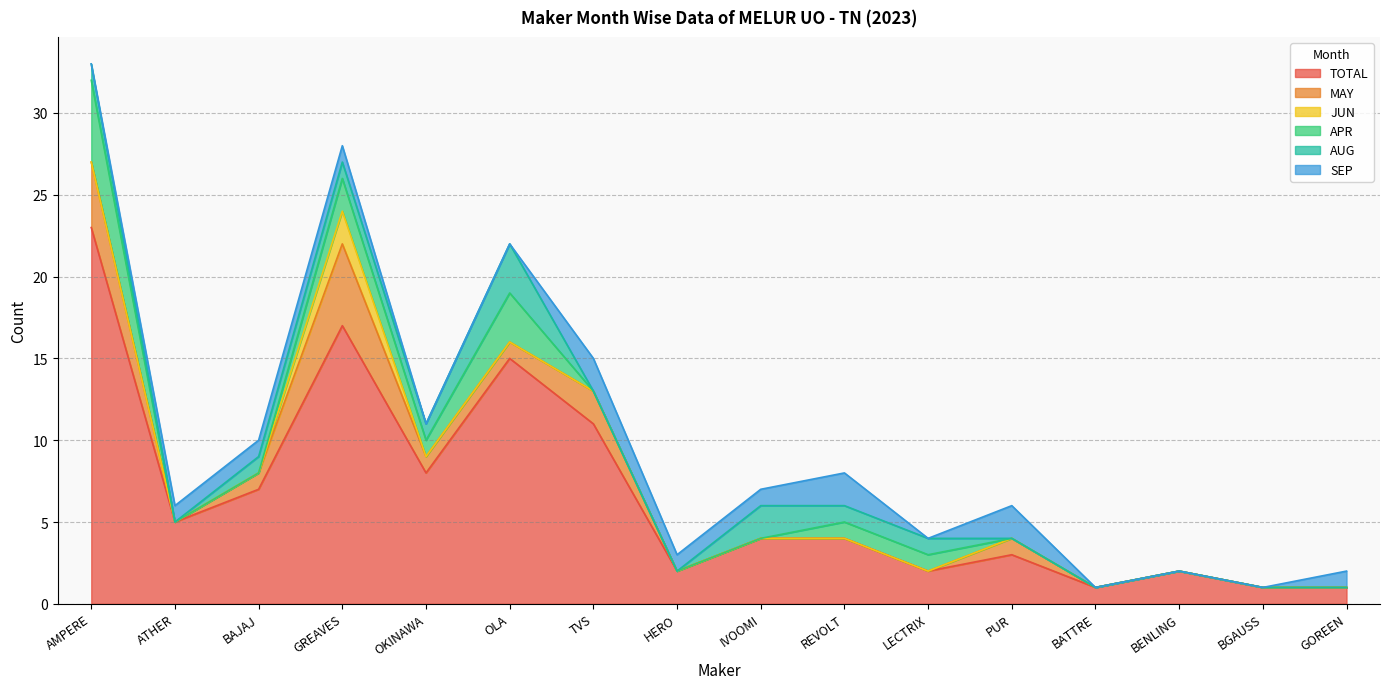

Rank the categories by APR value from highest to lowest.

AMPERE, OLA, GREAVES, OKINAWA, REVOLT, LECTRIX, ATHER, BAJAJ, TVS, HERO, IVOOMI, PUR, BATTRE, BENLING, BGAUSS, GOREEN